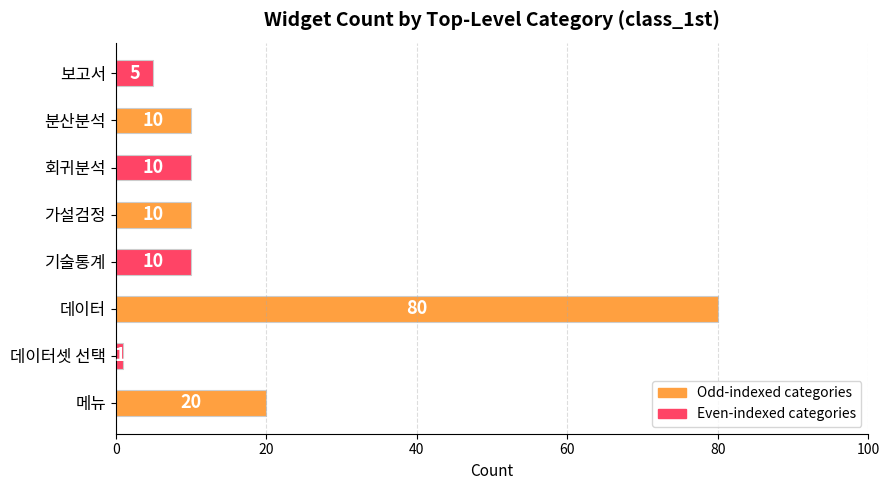

Does the chart contain stacked bars?

No